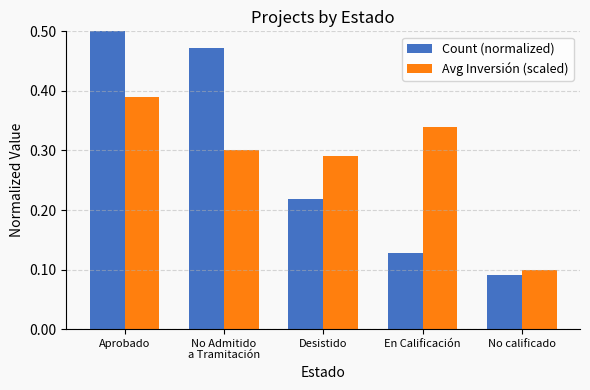

What position from the right is Aprobado?

5